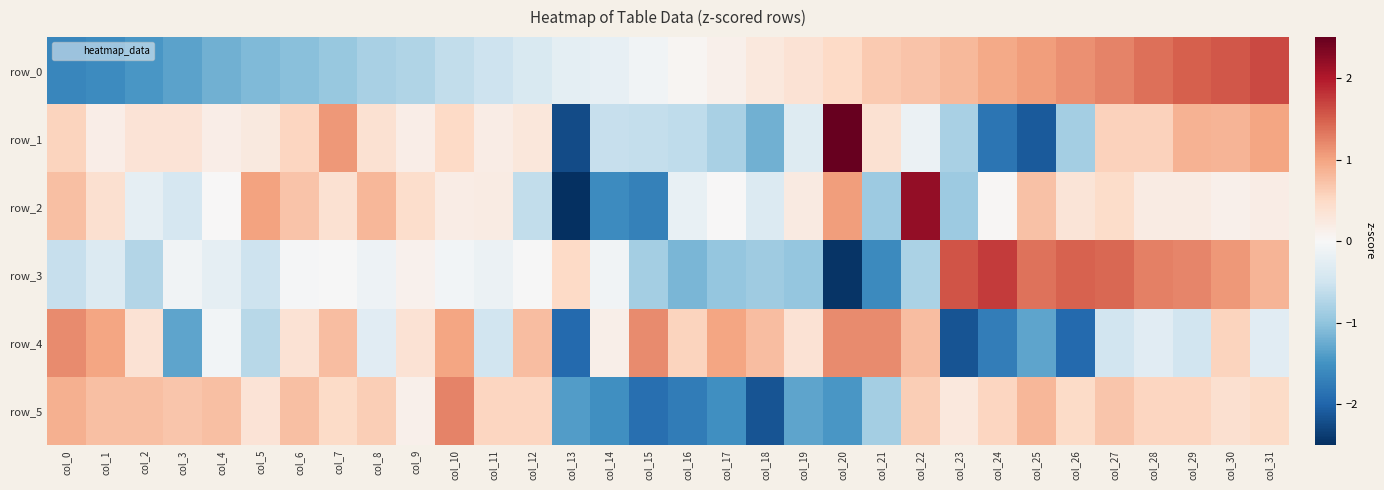

Reading right to left, list all the values displayed in this chart.

row_0: col_31=1.7	col_30=1.5	col_29=1.5	col_28=1.4	col_27=1.2	col_26=1.1	col_25=1.0	col_24=1.0	col_23=0.8	col_22=0.7	col_21=0.6	col_20=0.5	col_19=0.4	col_18=0.3	col_17=0.1	col_16=0.1	col_15=-0.1	col_14=-0.2	col_13=-0.2	col_12=-0.4	col_11=-0.5	col_10=-0.6	col_9=-0.7	col_8=-0.8	col_7=-1.0	col_6=-1.0	col_5=-1.1	col_4=-1.2	col_3=-1.3	col_2=-1.5	col_1=-1.6	col_0=-1.6
row_1: col_31=1.0	col_30=0.8	col_29=0.9	col_28=0.6	col_27=0.6	col_26=-0.8	col_25=-2.1	col_24=-1.8	col_23=-0.8	col_22=-0.1	col_21=0.4	col_20=2.9	col_19=-0.3	col_18=-1.2	col_17=-0.8	col_16=-0.6	col_15=-0.6	col_14=-0.6	col_13=-2.2	col_12=0.3	col_11=0.2	col_10=0.5	col_9=0.2	col_8=0.4	col_7=1.1	col_6=0.5	col_5=0.2	col_4=0.2	col_3=0.3	col_2=0.3	col_1=0.2	col_0=0.5
row_2: col_31=0.2	col_30=0.1	col_29=0.2	col_28=0.2	col_27=0.5	col_26=0.3	col_25=0.7	col_24=0.0	col_23=-0.9	col_22=2.2	col_21=-0.9	col_20=1.0	col_19=0.2	col_18=-0.3	col_17=0.0	col_16=-0.2	col_15=-1.7	col_14=-1.6	col_13=-3.7	col_12=-0.6	col_11=0.2	col_10=0.2	col_9=0.4	col_8=0.8	col_7=0.4	col_6=0.7	col_5=1.0	col_4=0.0	col_3=-0.4	col_2=-0.2	col_1=0.4	col_0=0.7
row_3: col_31=0.8	col_30=1.1	col_29=1.2	col_28=1.3	col_27=1.4	col_26=1.5	col_25=1.4	col_24=1.7	col_23=1.6	col_22=-0.8	col_21=-1.6	col_20=-2.4	col_19=-1.0	col_18=-0.9	col_17=-1.0	col_16=-1.1	col_15=-0.9	col_14=-0.1	col_13=0.5	col_12=-0.0	col_11=-0.1	col_10=-0.1	col_9=0.1	col_8=-0.1	col_7=-0.0	col_6=-0.0	col_5=-0.5	col_4=-0.2	col_3=-0.1	col_2=-0.7	col_1=-0.4	col_0=-0.6
row_4: col_31=-0.3	col_30=0.6	col_29=-0.5	col_28=-0.3	col_27=-0.5	col_26=-1.9	col_25=-1.3	col_24=-1.7	col_23=-2.1	col_22=0.8	col_21=1.2	col_20=1.2	col_19=0.4	col_18=0.8	col_17=1.0	col_16=0.6	col_15=1.2	col_14=0.1	col_13=-1.9	col_12=0.8	col_11=-0.5	col_10=1.0	col_9=0.4	col_8=-0.3	col_7=0.8	col_6=0.4	col_5=-0.7	col_4=-0.1	col_3=-1.3	col_2=0.4	col_1=1.0	col_0=1.2
row_5: col_31=0.5	col_30=0.4	col_29=0.5	col_28=0.5	col_27=0.7	col_26=0.5	col_25=0.8	col_24=0.5	col_23=0.3	col_22=0.6	col_21=-0.8	col_20=-1.5	col_19=-1.3	col_18=-2.2	col_17=-1.5	col_16=-1.7	col_15=-1.9	col_14=-1.5	col_13=-1.4	col_12=0.5	col_11=0.5	col_10=1.2	col_9=0.1	col_8=0.6	col_7=0.5	col_6=0.8	col_5=0.3	col_4=0.8	col_3=0.7	col_2=0.8	col_1=0.8	col_0=0.9